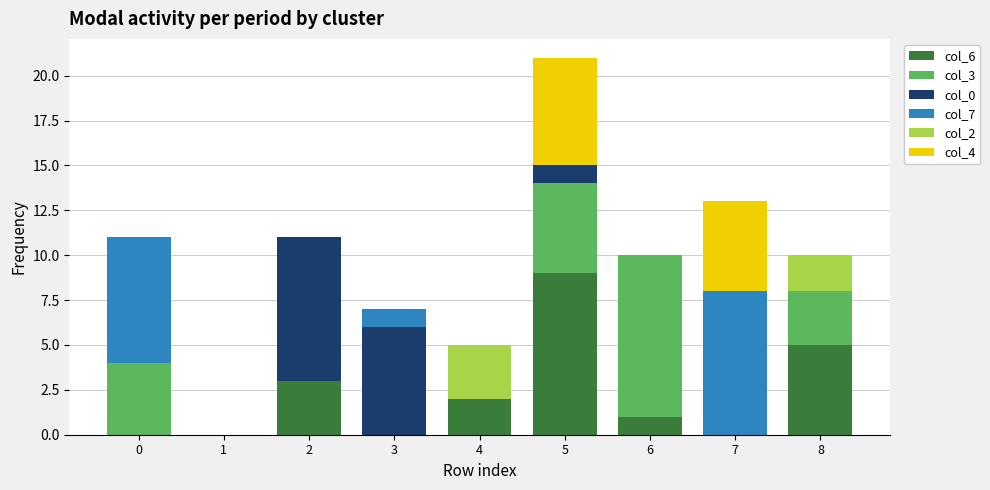

What are all the series names shown in the legend?

col_6, col_3, col_0, col_7, col_2, col_4